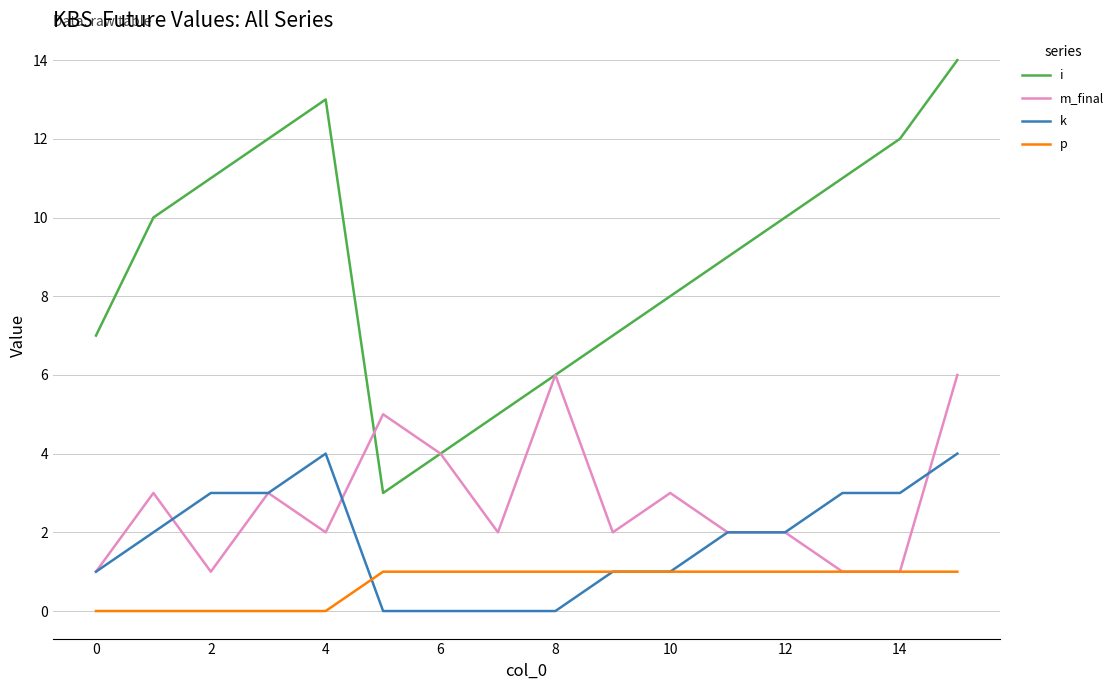

What is the maximum value shown in the chart?

14